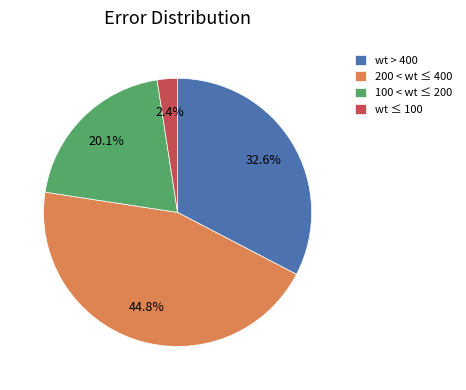

Is there a majority slice in this chart?

No